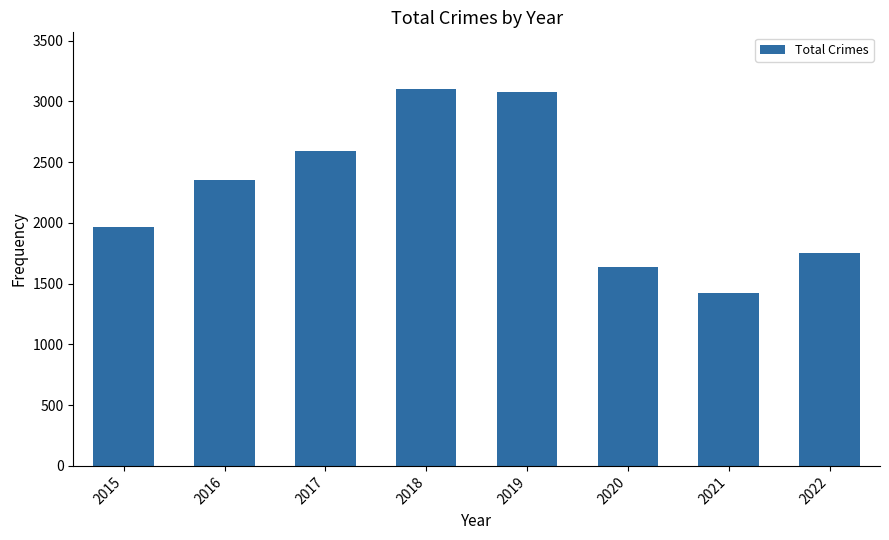

Reading left to right, extract all data points from this chart.

1968	2352	2592	3103	3080	1634	1422	1756